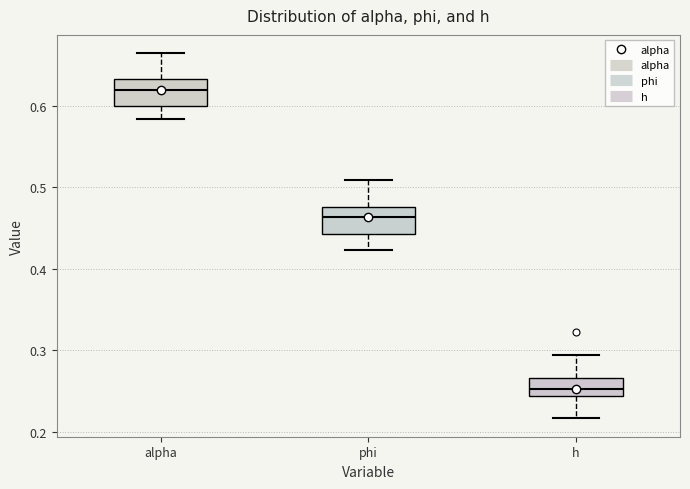

Where is the upper edge of the box for alpha on the y-axis? The values are not printed on the chart, so give them approximately, as read against the axis.

0.63